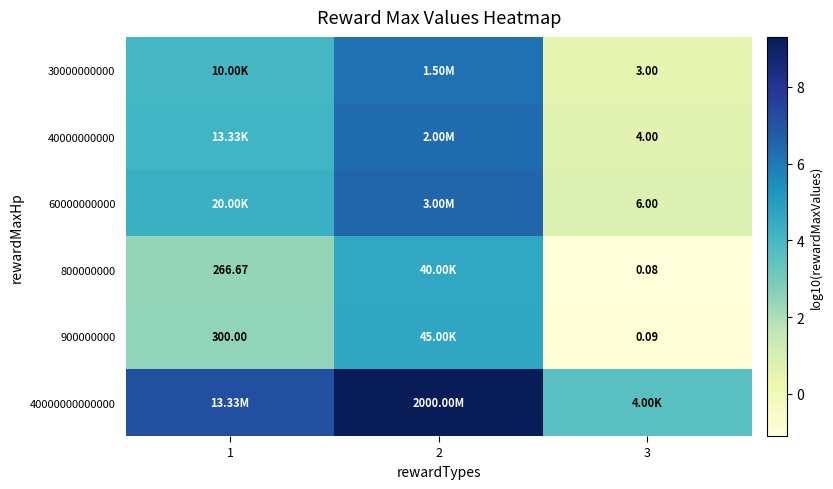

At which label does 900000000 first exceed 2?

1